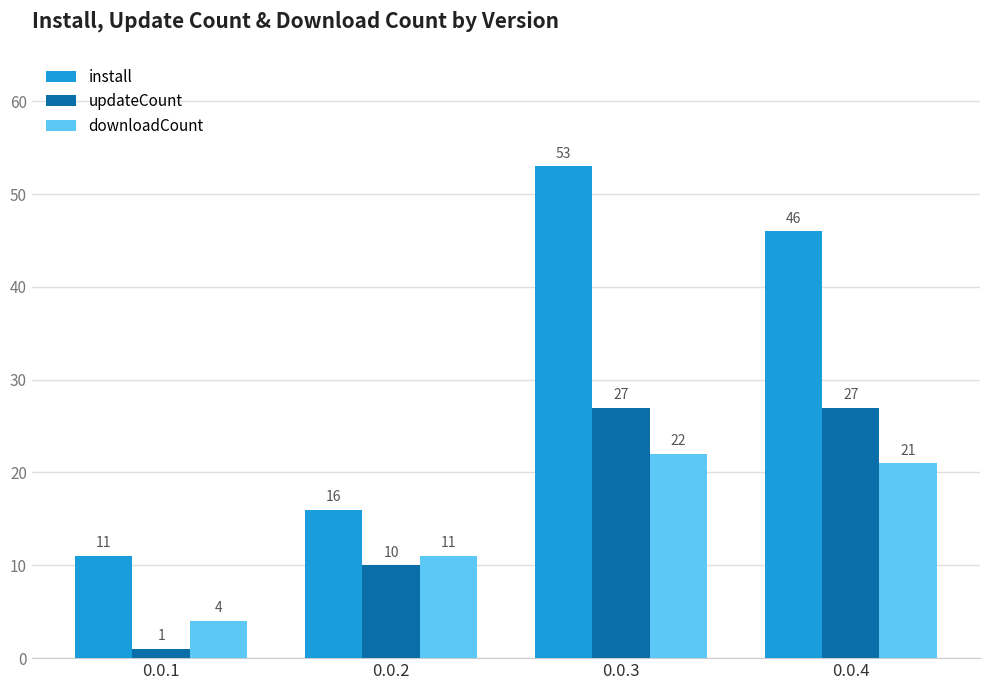

Rank the series at 0.0.3 from highest to lowest value.

install, updateCount, downloadCount